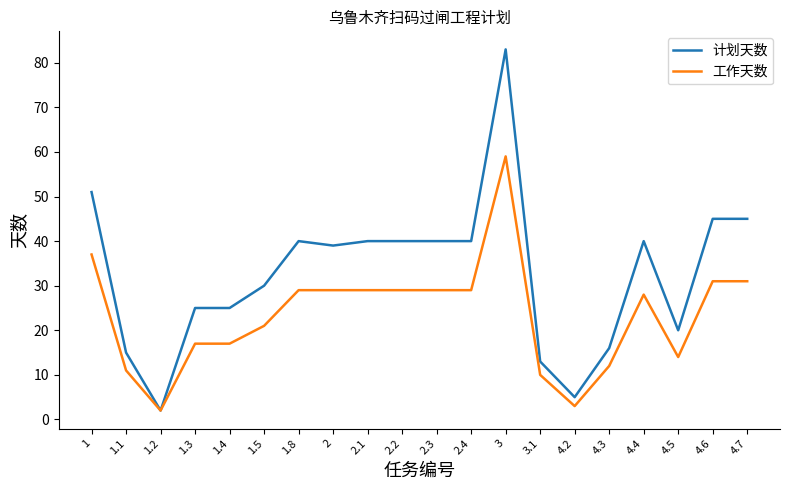

At which category does the chart reach its peak across all series?

3